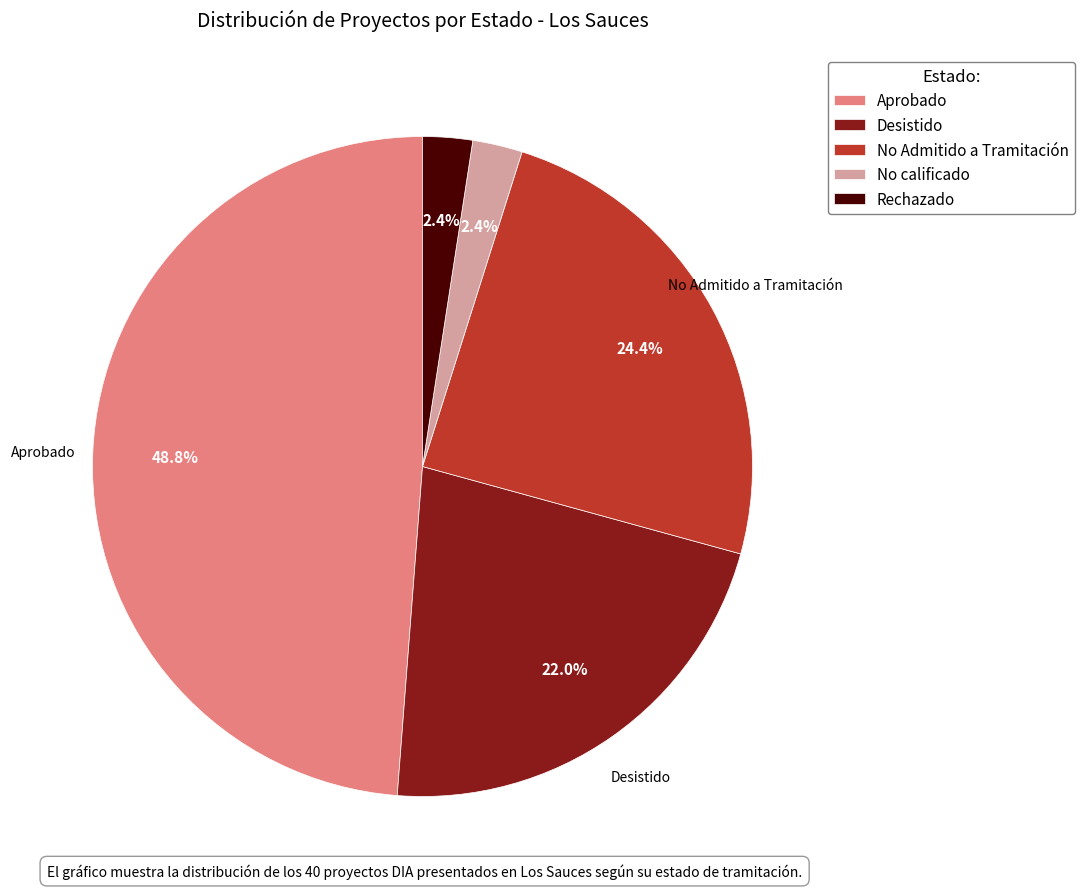

Between No calificado and Aprobado, which is larger?

Aprobado